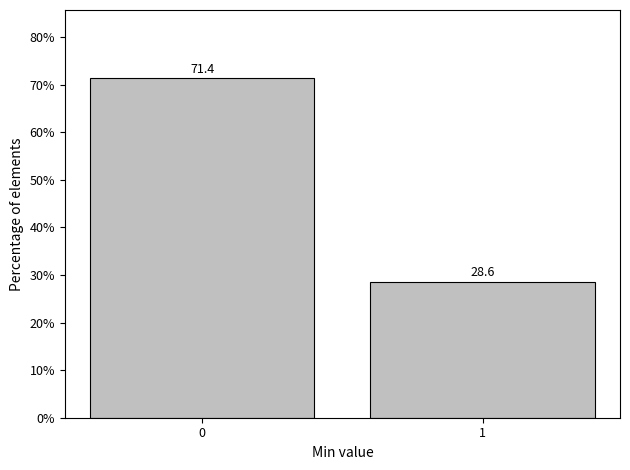

Reading right to left, transcribe all the data shown in this chart.

1=28.6	0=71.4